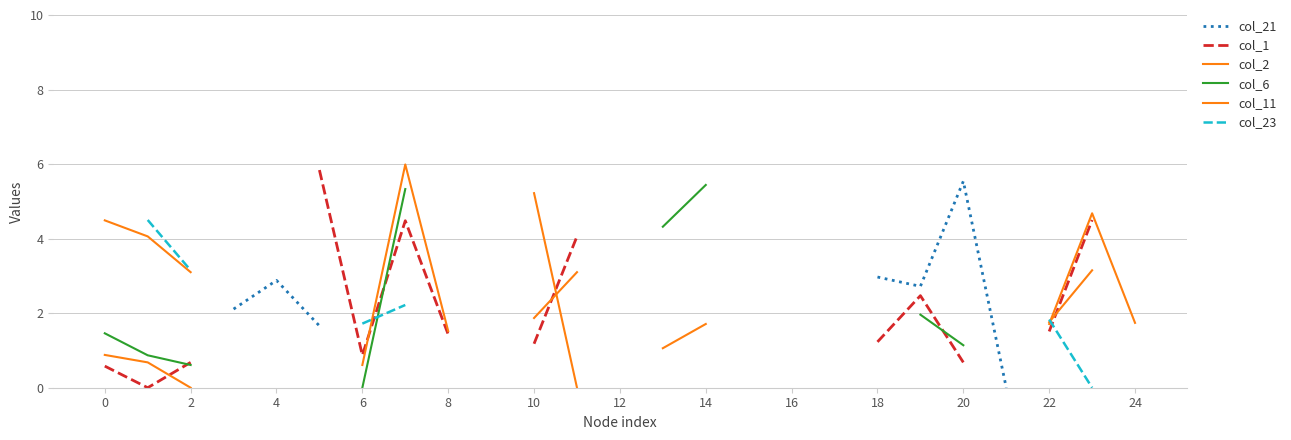

How many data points in col_2 are above 3?

3